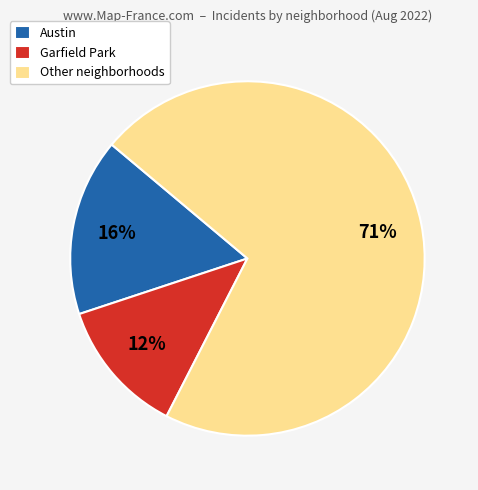

Is there a majority slice in this chart?

Yes